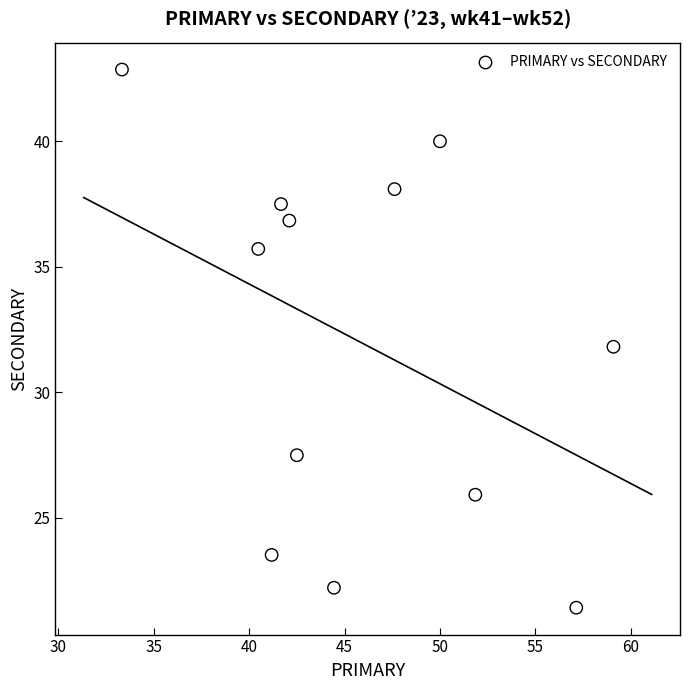

What is the range of Y values (max minus min)?

21.4